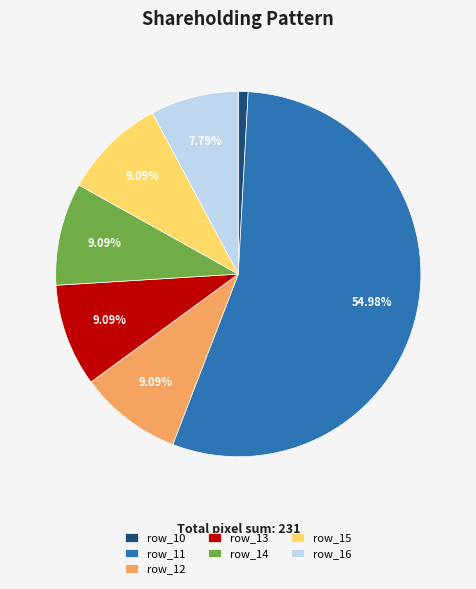

What is the ratio of the value at row_12 to the value at row_15?

1.0